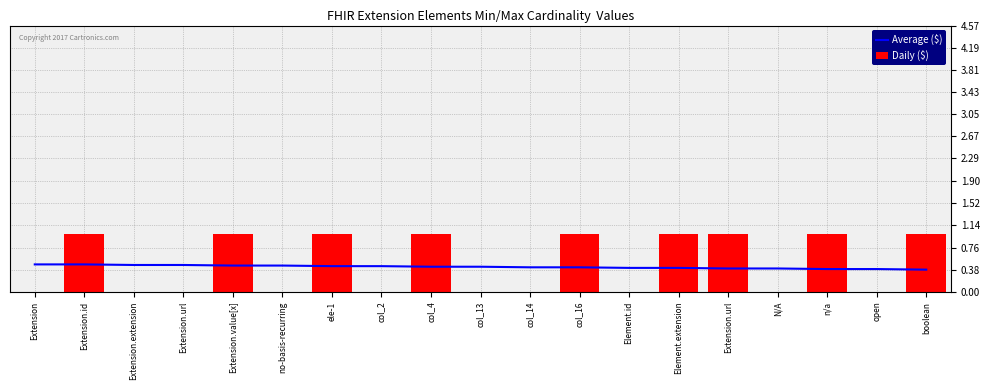

What is the difference between the Average ($) values at Element.id and Extension?

0.1